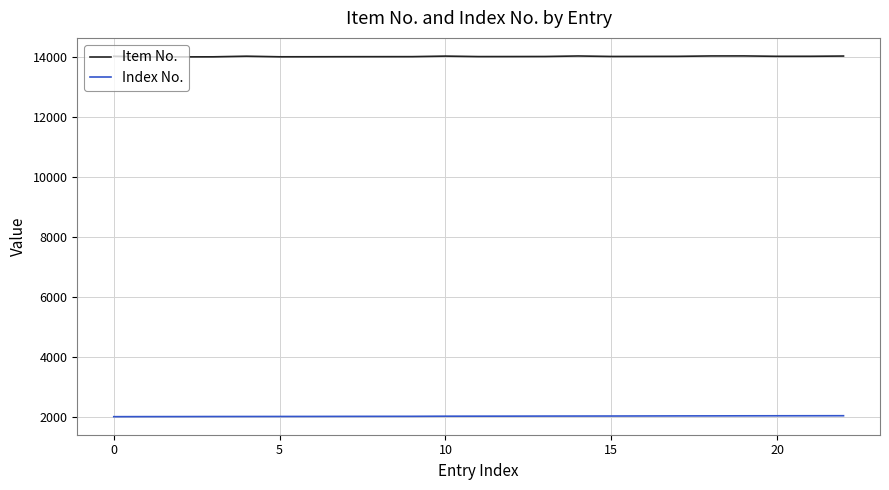

How many categories are shown in the chart?

23